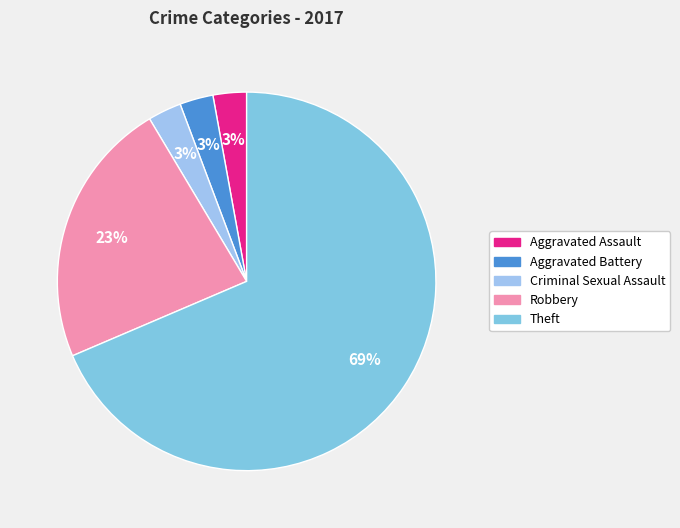

Count the number of slices in the pie.

5